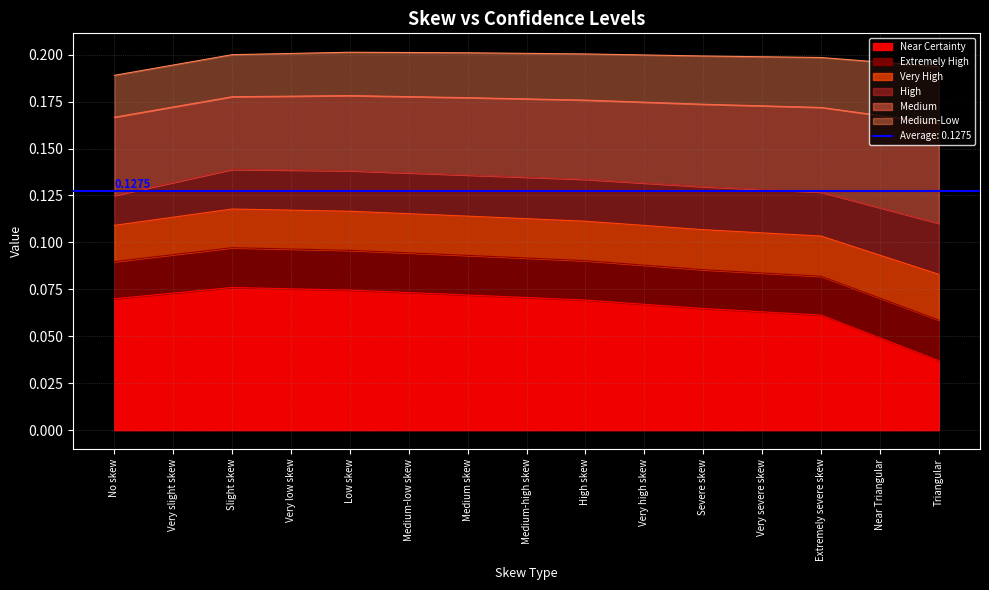

Does the chart have visible grid lines?

Yes